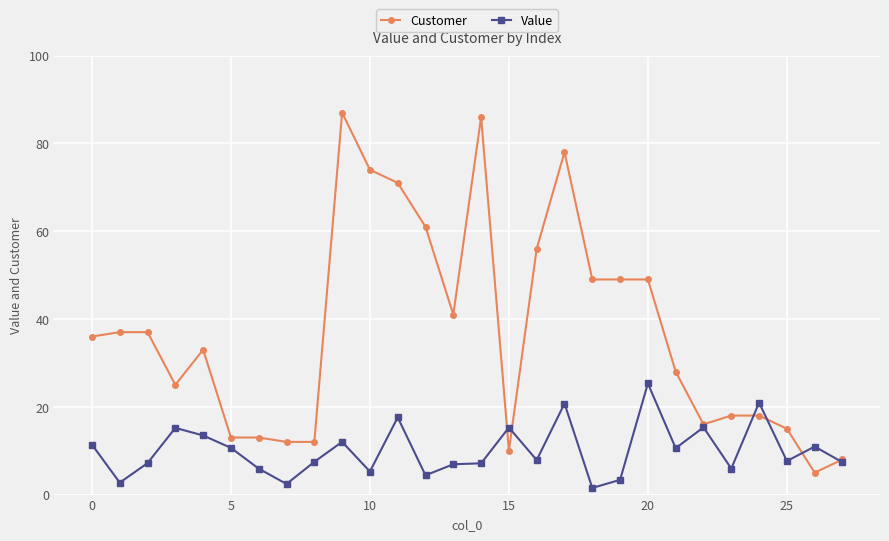

What is the difference between the maximum and minimum values in the Customer series?

82.0